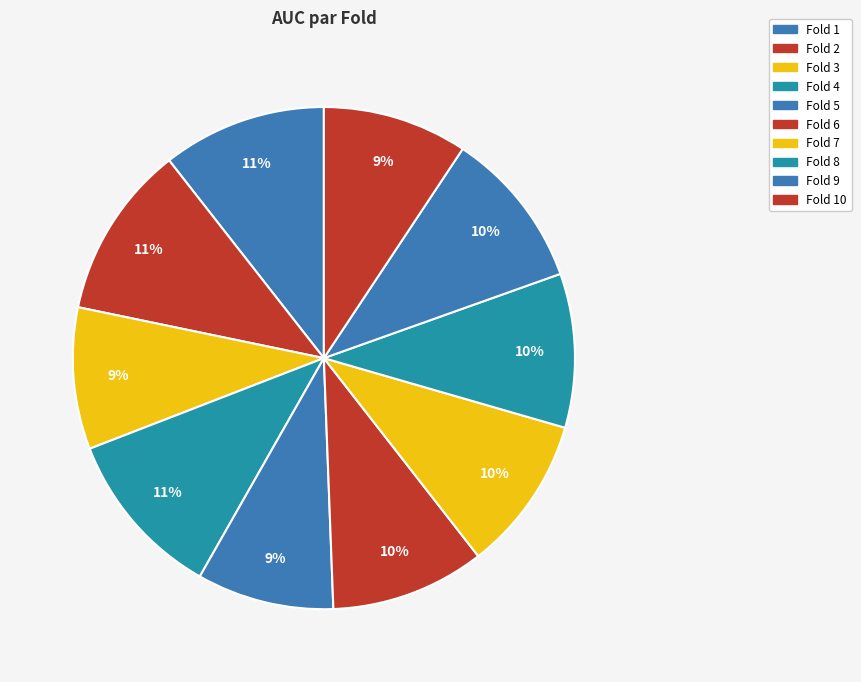

How many segments does this pie chart have?

10